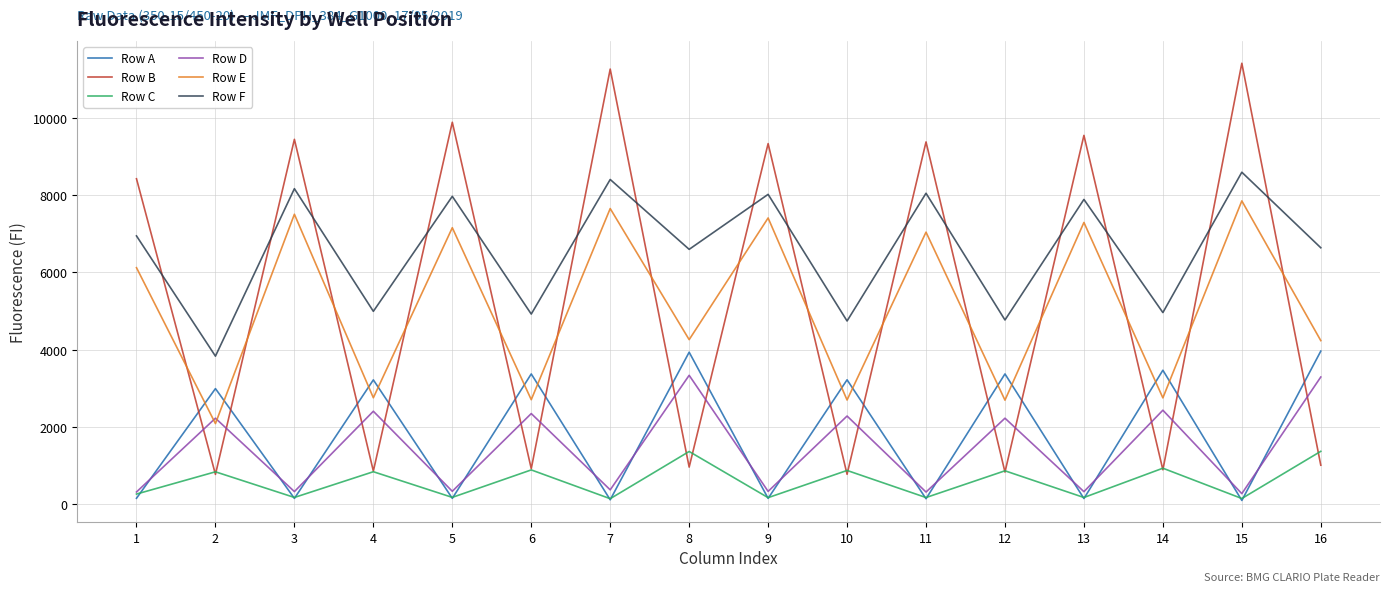

List the series in order of their peak value, highest first.

Row B, Row F, Row E, Row A, Row D, Row C